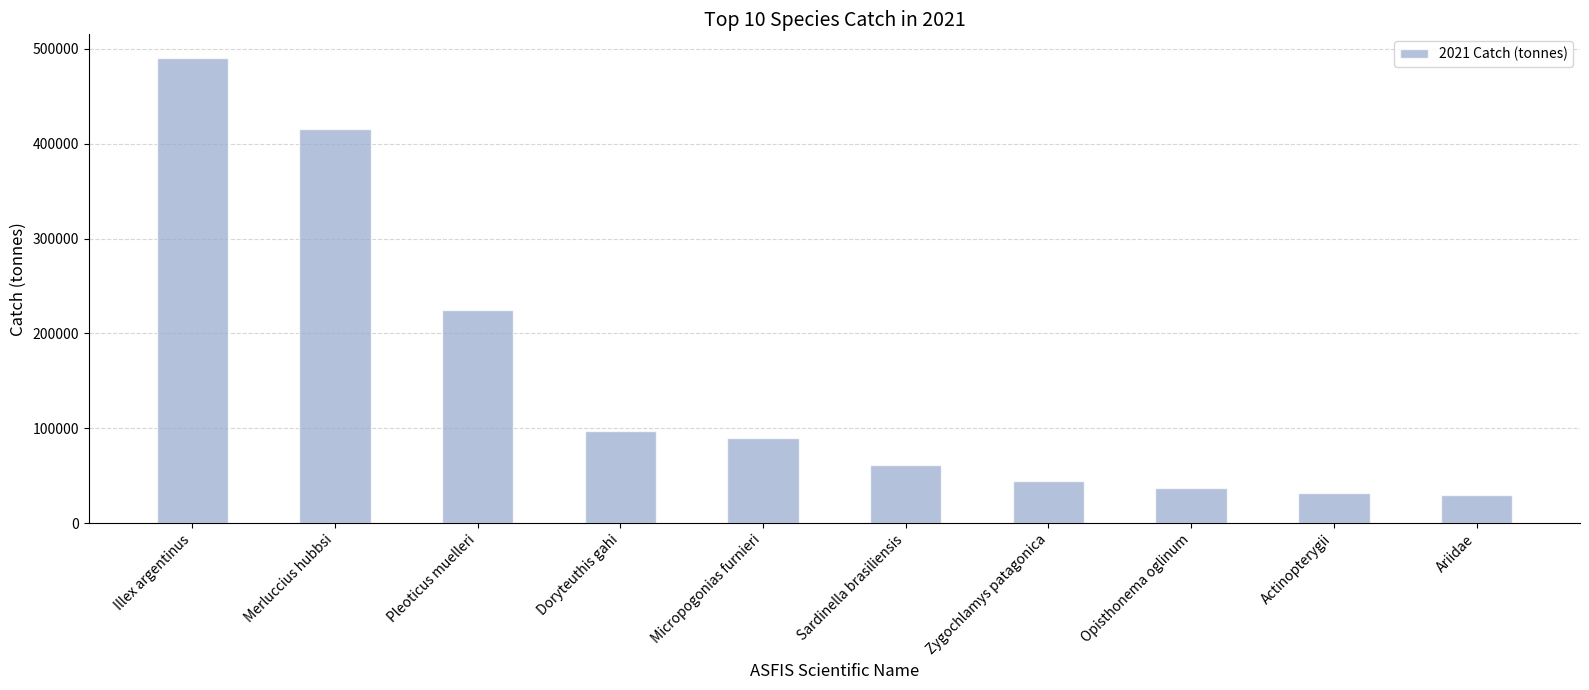

Between Micropogonias furnieri and Actinopterygii, which is larger?

Micropogonias furnieri